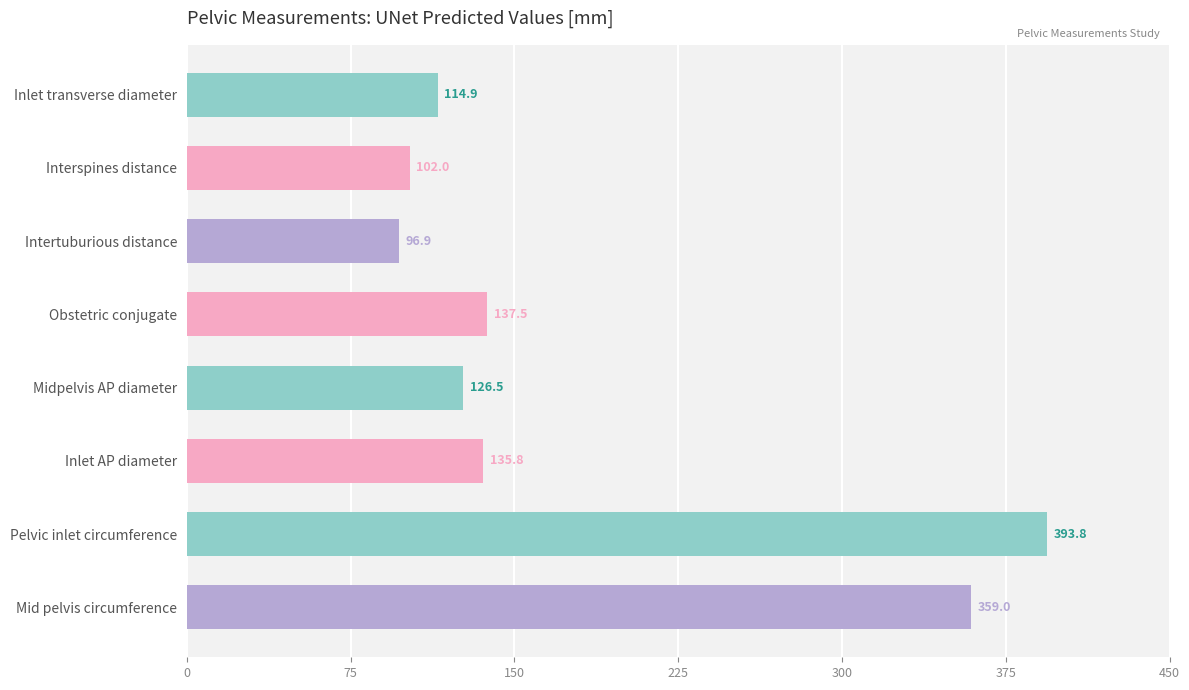

What is the label of the 2nd bar from the bottom?

Pelvic inlet circumference